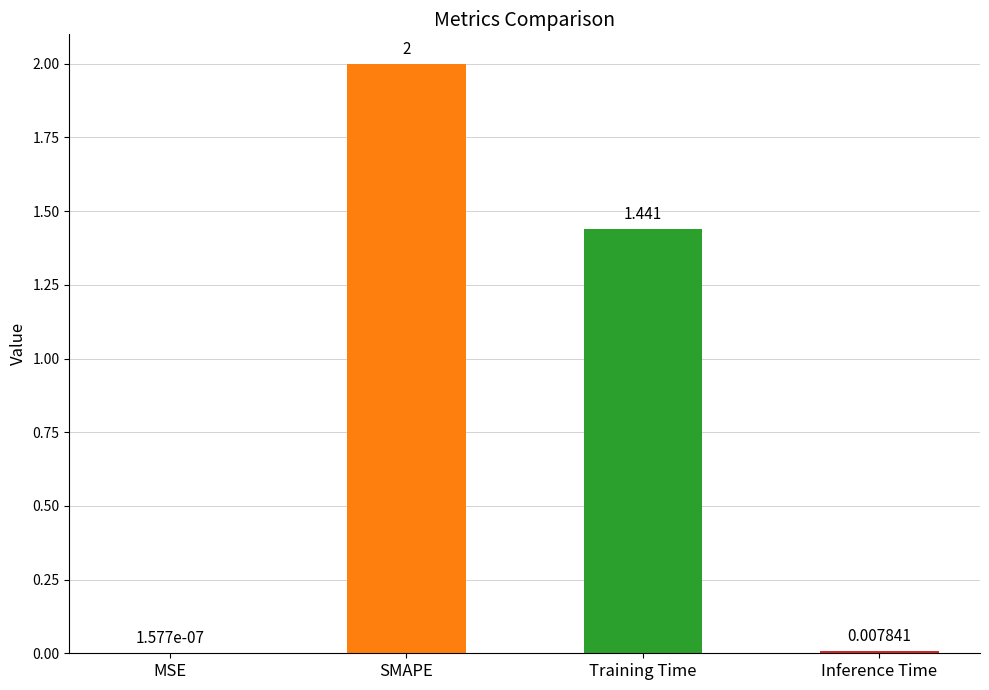

Between MSE and Inference Time, which is larger?

Inference Time